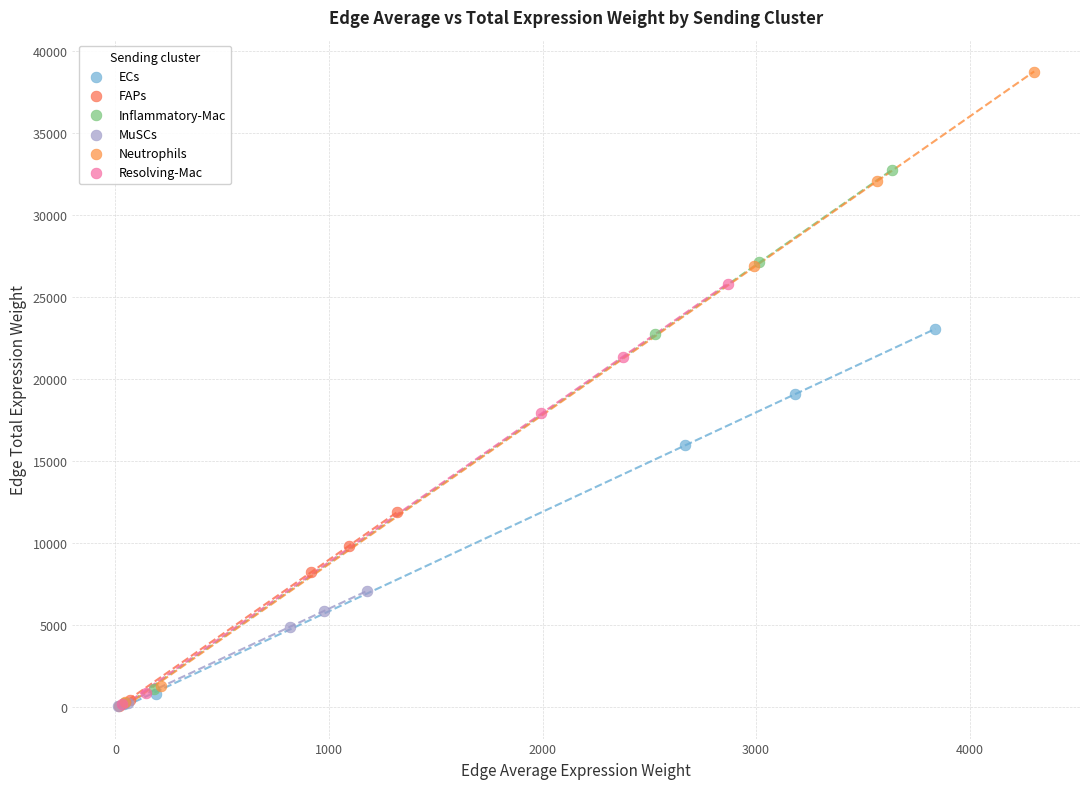

What are all the series names shown in the legend?

ECs, FAPs, Inflammatory-Mac, MuSCs, Neutrophils, Resolving-Mac